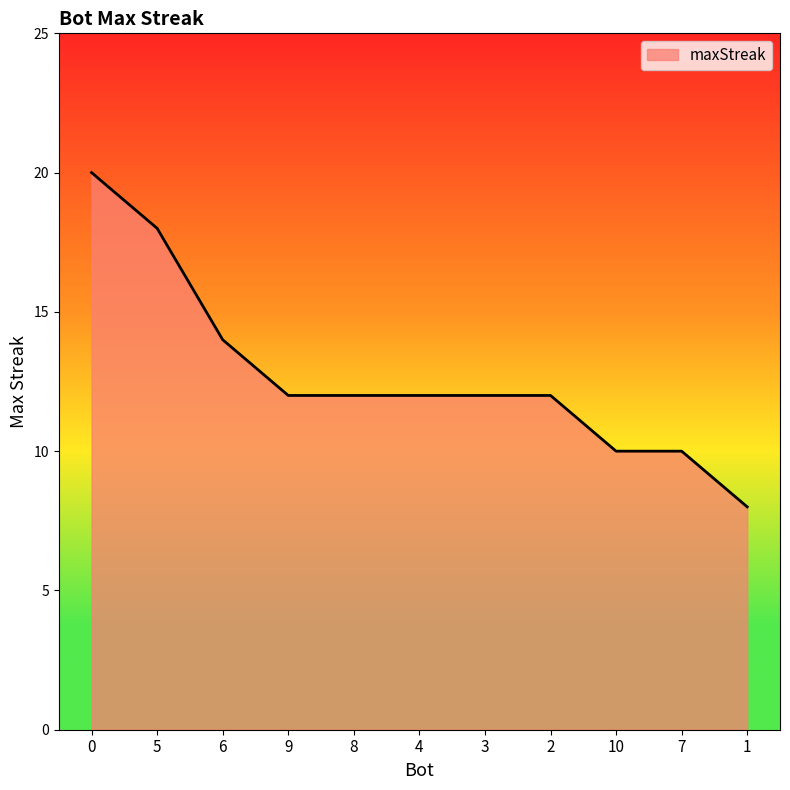

What is the minimum value shown in the chart?

8